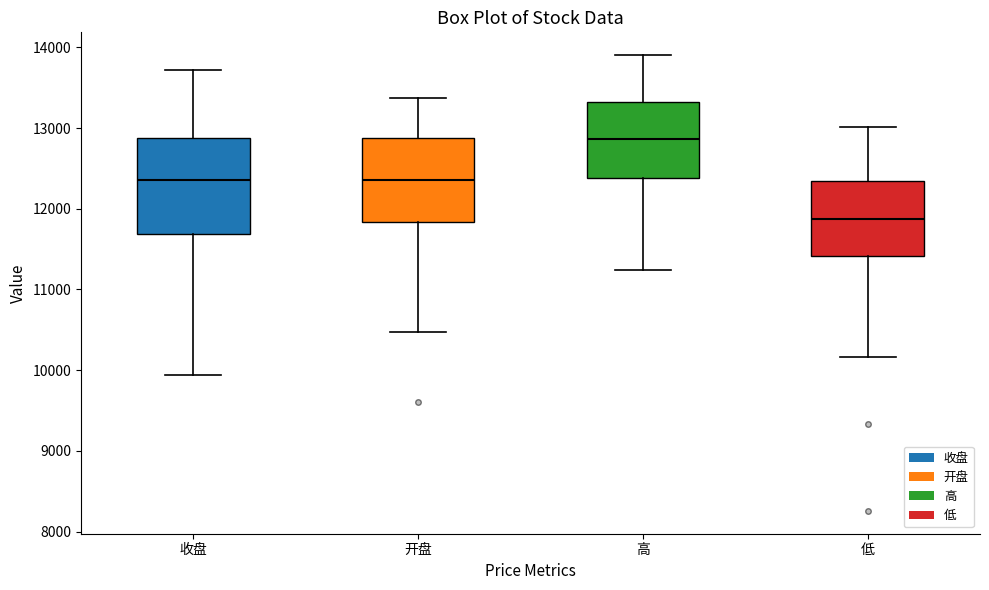

Reading left to right, transcribe this box plot: for each box, give where its median line is, the range the box spans, and where its two whiskers end, as read against the y-axis. The values are not printed on the chart, so give them approximately, as read against the axis.

收盘: median 12400, box 11700 to 12900, whiskers 9900 to 13700
开盘: median 12400, box 11800 to 12900, whiskers 10500 to 13400
高: median 12900, box 12400 to 13300, whiskers 11200 to 13900
低: median 11900, box 11400 to 12300, whiskers 10200 to 13000